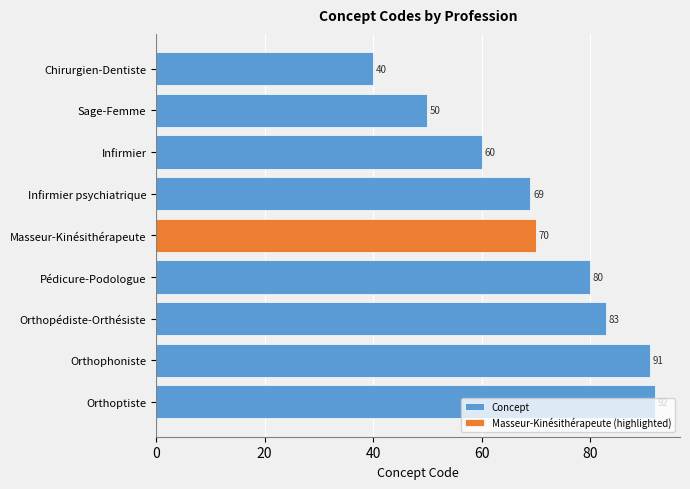

The value of Concept at Infirmier psychiatrique is 69. True or false?

True